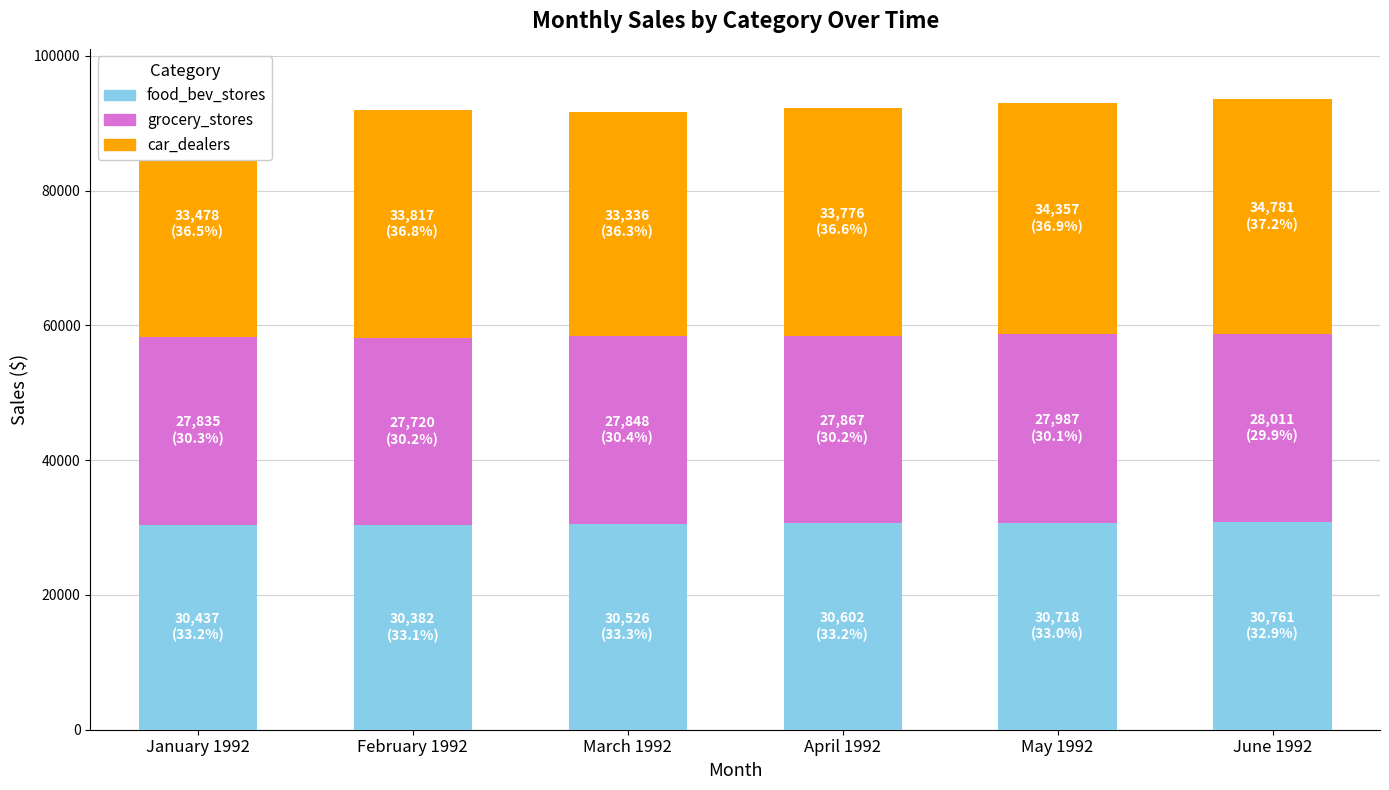

What is the minimum value for food_bev_stores?

30382